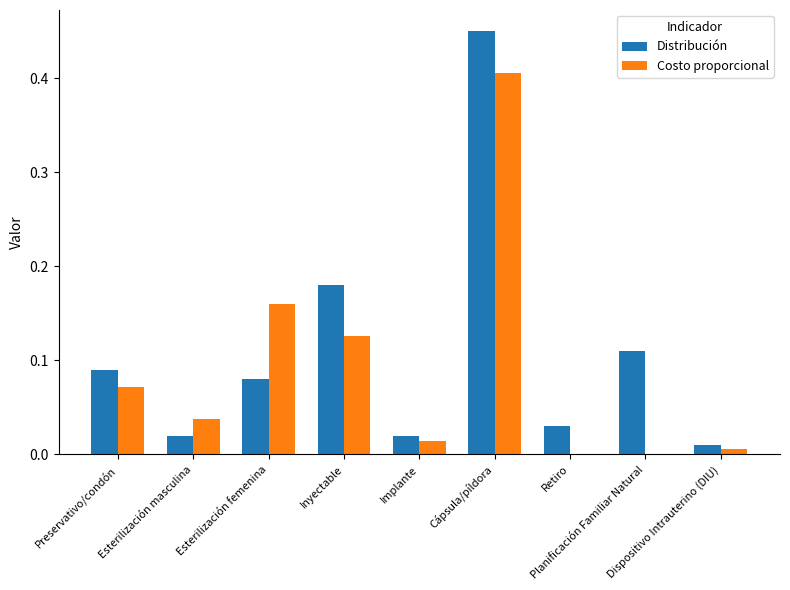

At which category is the sum across all series the highest?

Cápsula/píldora